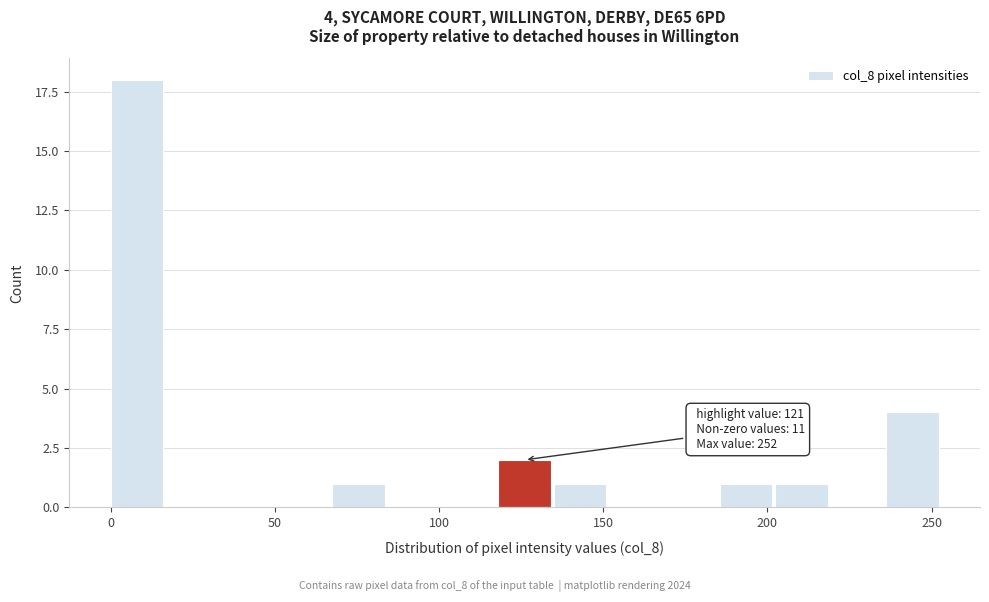

Around what value on the x-axis is the tallest bar? Give the approximate position of its centre, as read against the axis.

10